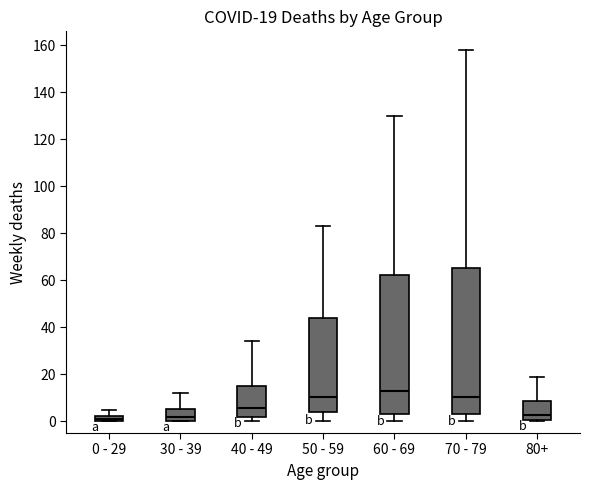

Which box's median line is the highest?

60 - 69